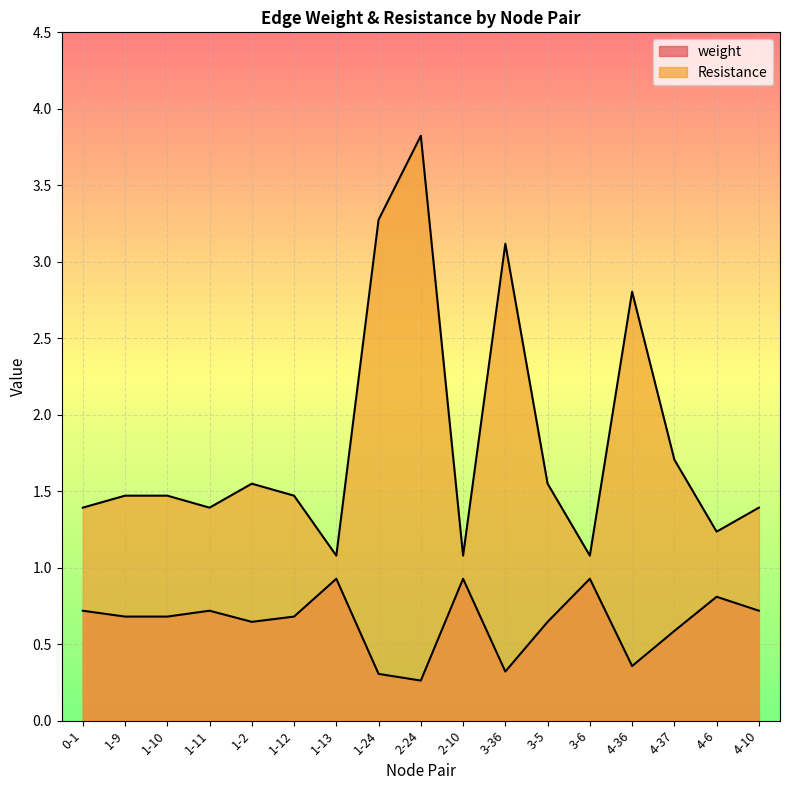

How many interior local valleys does the weight series have?

4